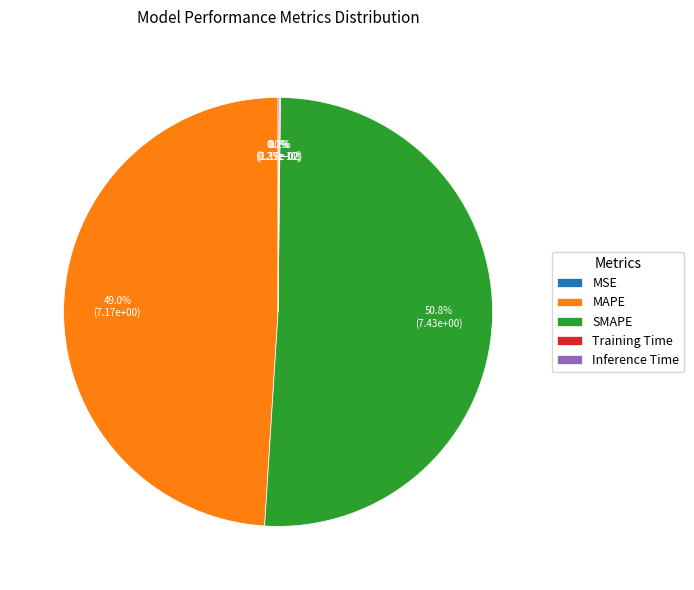

How many segments does this pie chart have?

5